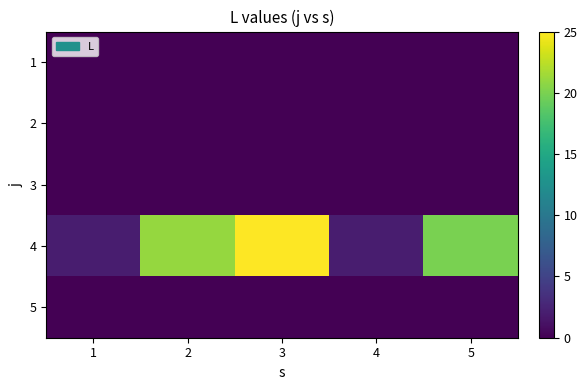

Reading left to right, what are all the values shown in this chart?

1: 1=0	2=0	3=0	4=0	5=0
2: 1=0	2=0	3=0	4=0	5=0
3: 1=0	2=0	3=0	4=0	5=0
4: 1=2	2=21	3=25	4=2	5=20
5: 1=0	2=0	3=0	4=0	5=0